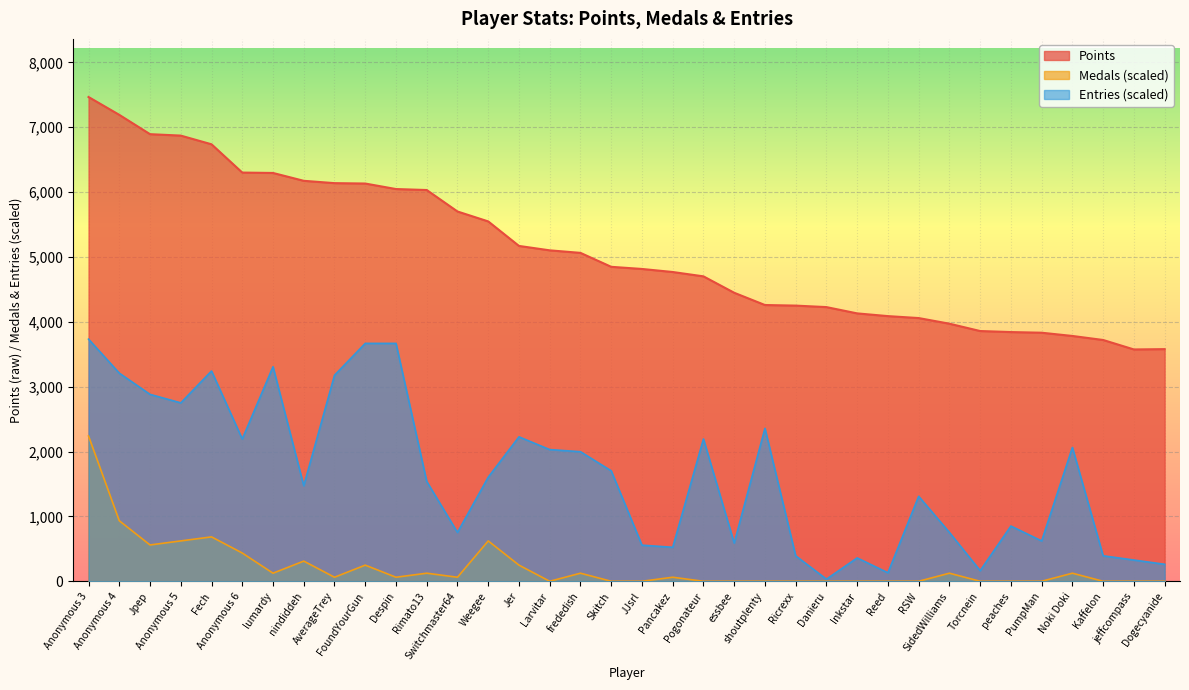

Is it true that Entries equals 619.2 at Ricrexx?

False